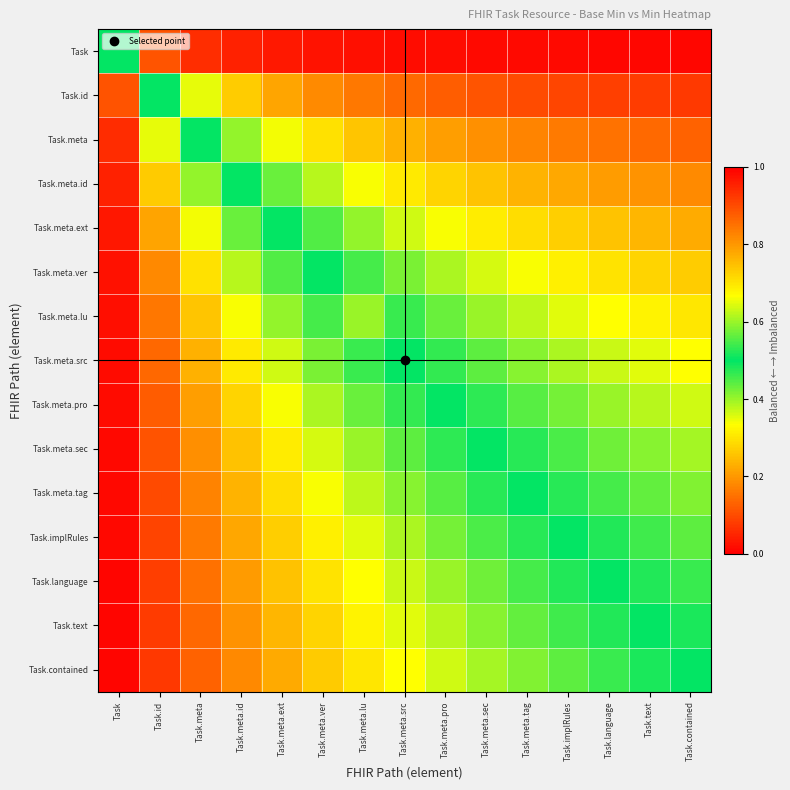

How many categories are shown in the chart?

15